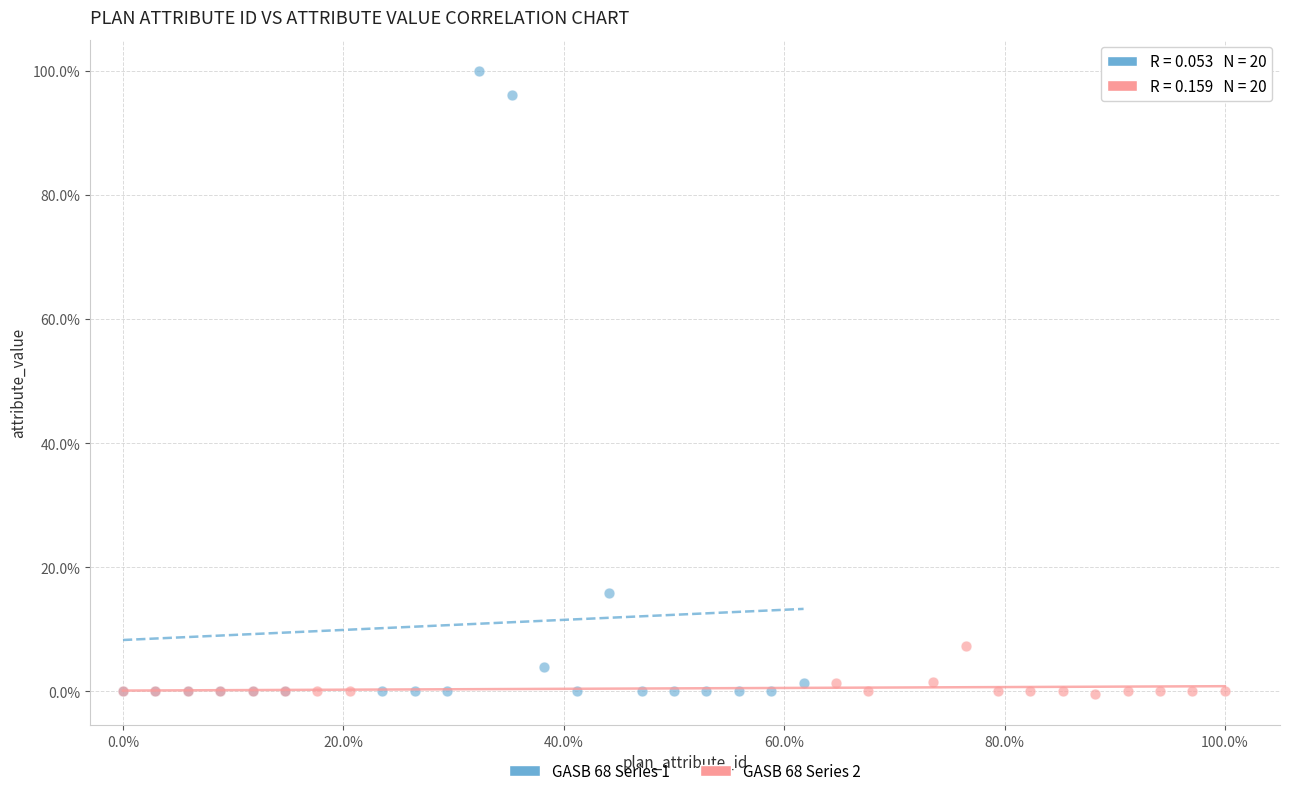

What are all the series names shown in the legend?

GASB 68 Series 1, GASB 68 Series 2